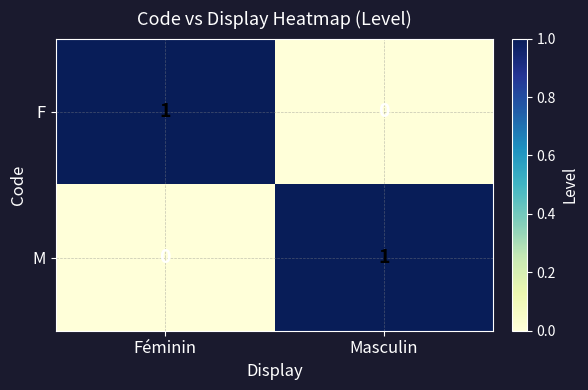

The value of F at Masculin is -1. True or false?

False